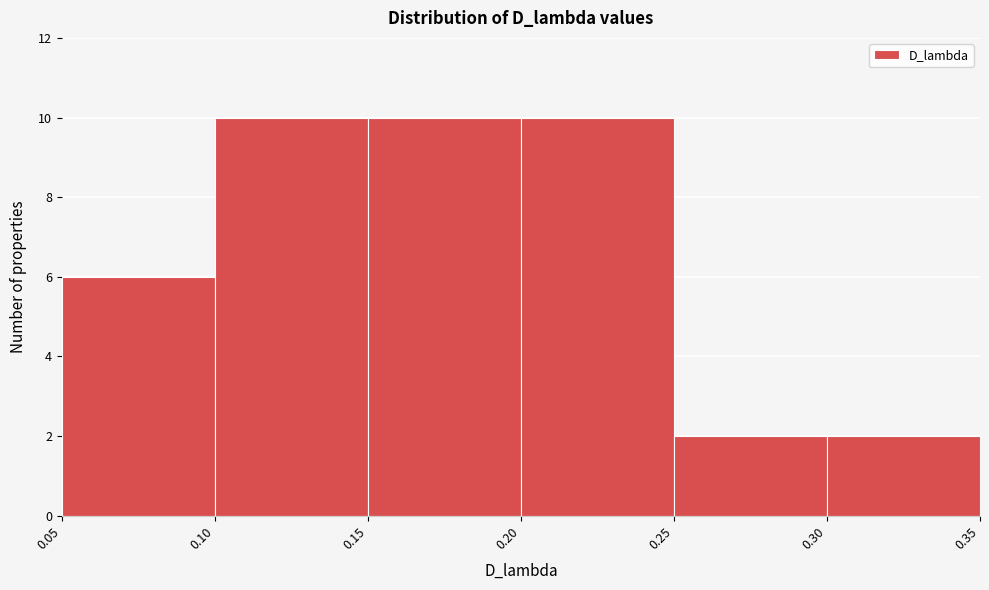

Reading left to right, transcribe this chart: for each bar, give the range it covers on the x-axis and its height. The values are not printed on the chart, so give them approximately, as read against the axis.

0.05 to 0.10: 6
0.10 to 0.15: 10
0.15 to 0.20: 10
0.20 to 0.25: 10
0.25 to 0.30: 2
0.30 to 0.35: 2